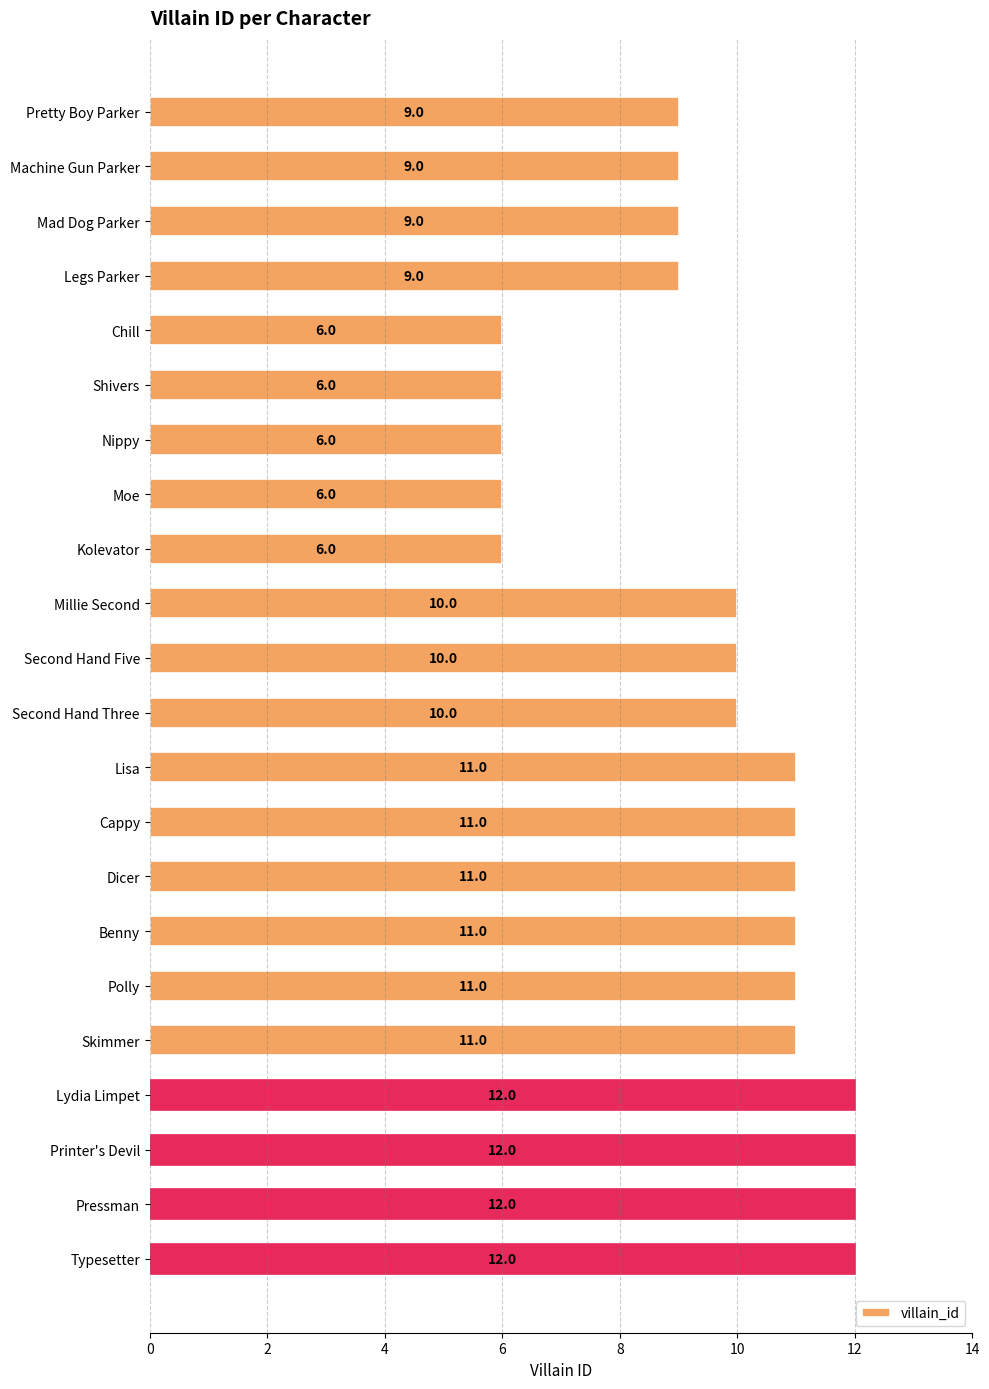

Reading top to bottom, list all the values displayed in this chart.

Pretty Boy Parker=9	Machine Gun Parker=9	Mad Dog Parker=9	Legs Parker=9	Chill=6	Shivers=6	Nippy=6	Moe=6	Kolevator=6	Millie Second=10	Second Hand Five=10	Second Hand Three=10	Lisa=11	Cappy=11	Dicer=11	Benny=11	Polly=11	Skimmer=11	Lydia Limpet=12	Printer's Devil=12	Pressman=12	Typesetter=12